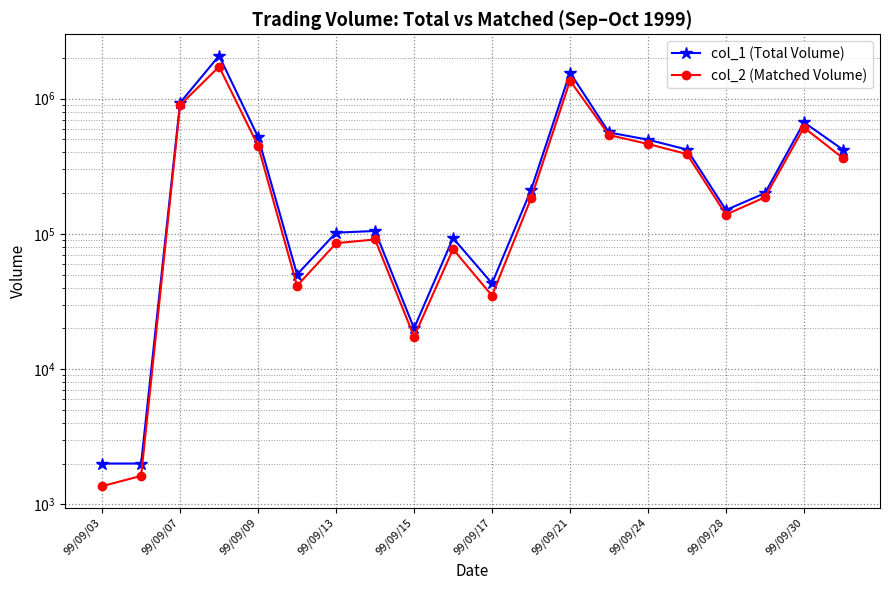

How many data points in col_1 (Total Volume) are above 211000?

9